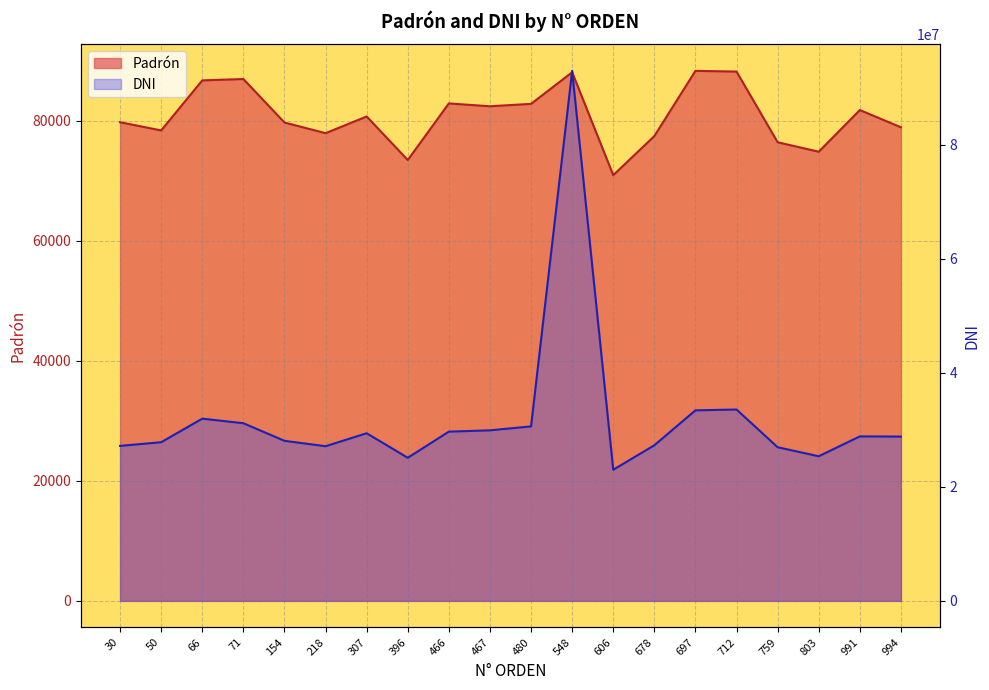

What value does the Padrón series have at 154?

79693